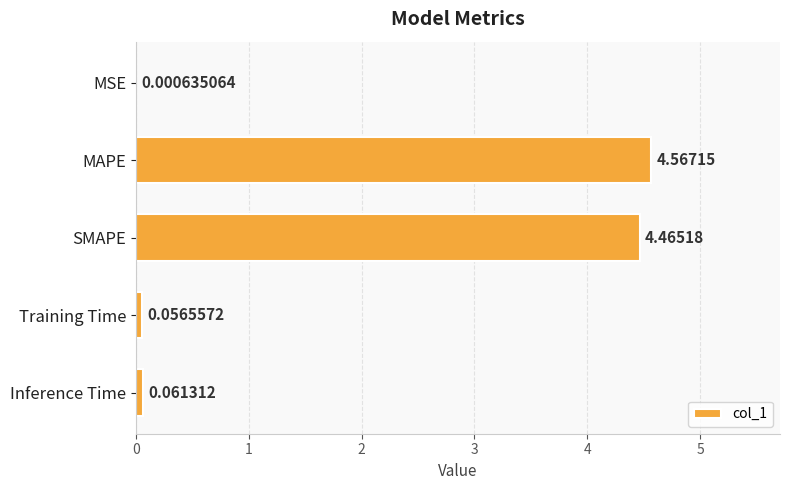

How many categories are shown in the chart?

5